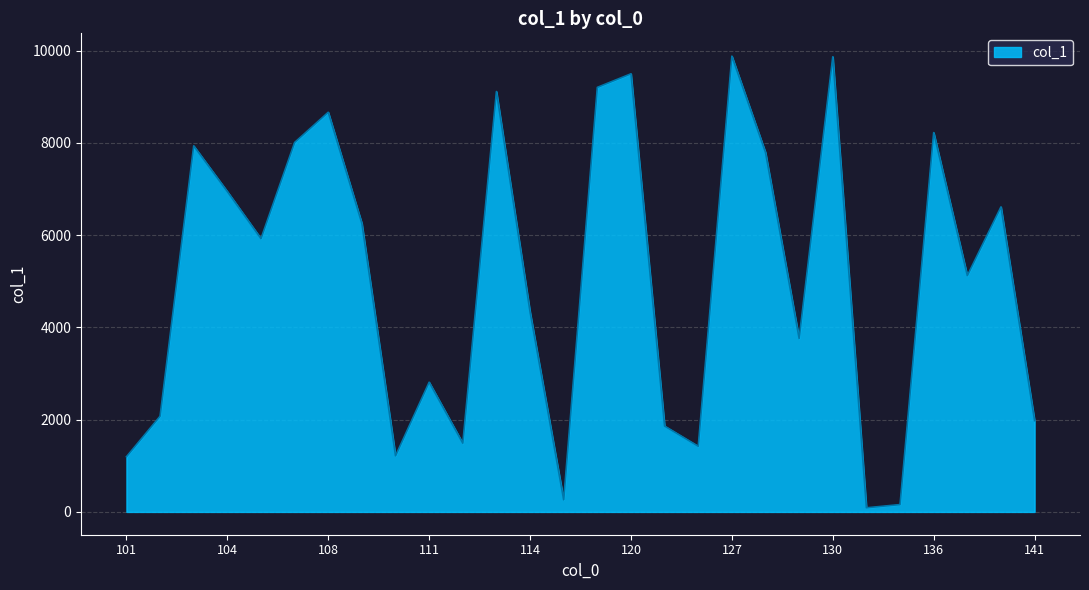

What is the greatest value displayed?

9882.7